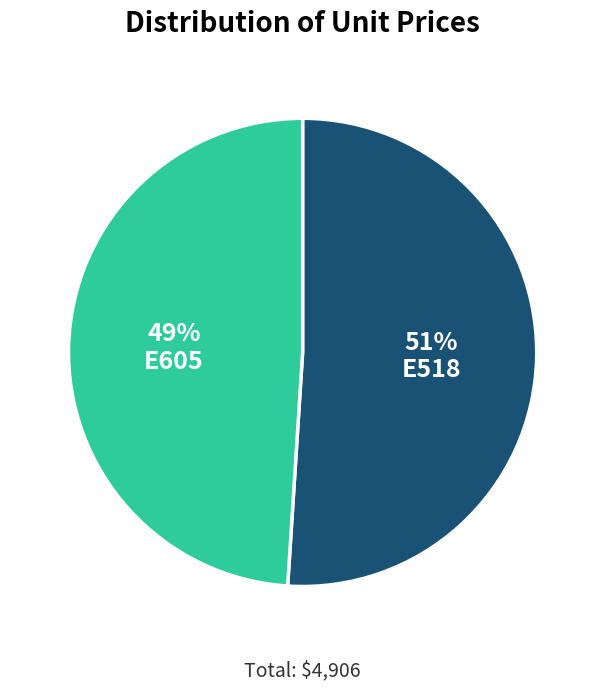

Count the number of slices in the pie.

2